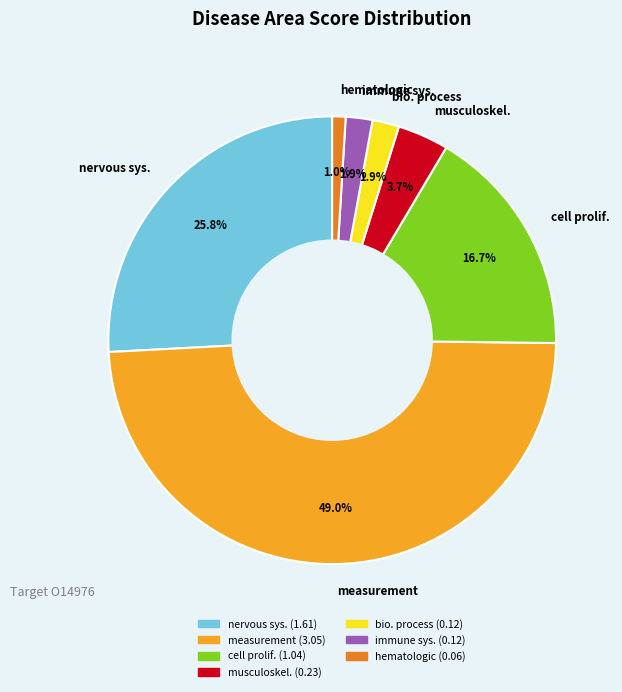

To the nearest percent, what is the average slice percentage?

14%